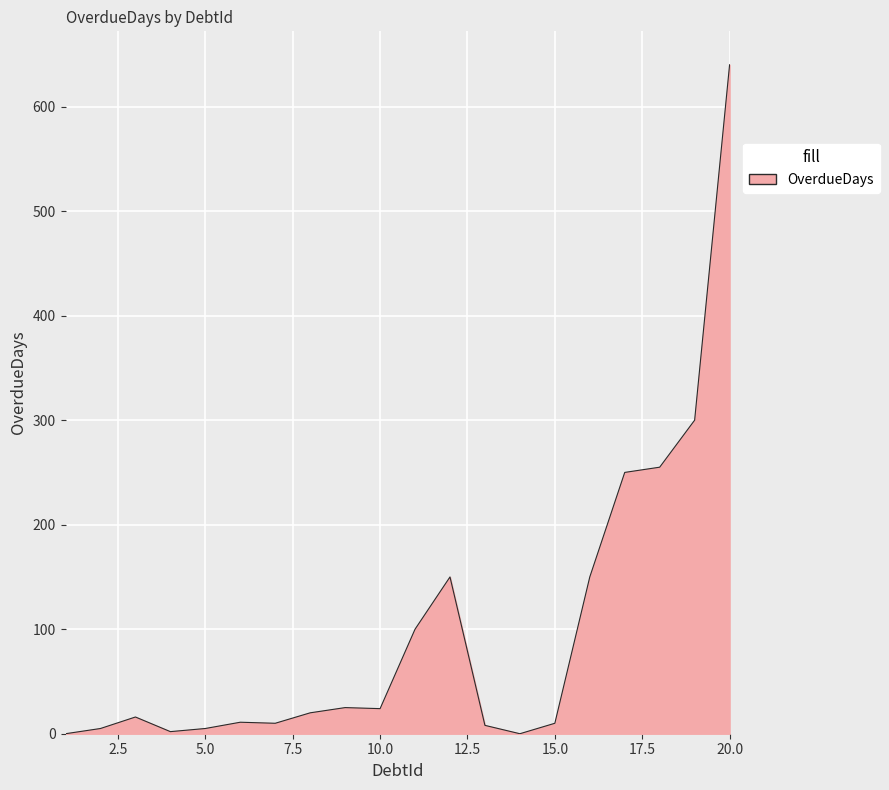

Which label corresponds to the smallest value in the chart?

1